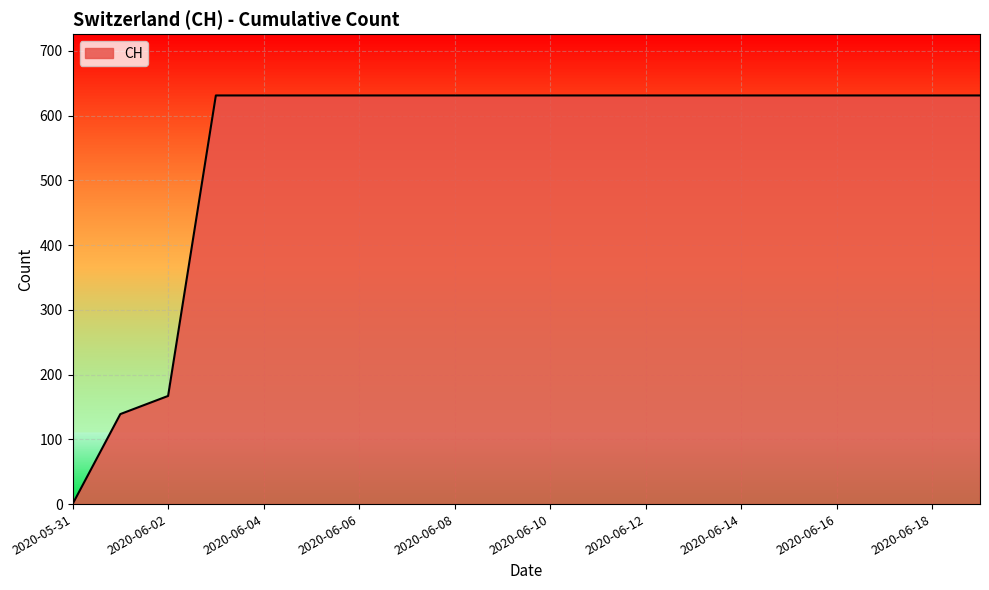

What is the maximum value shown in the chart?

631